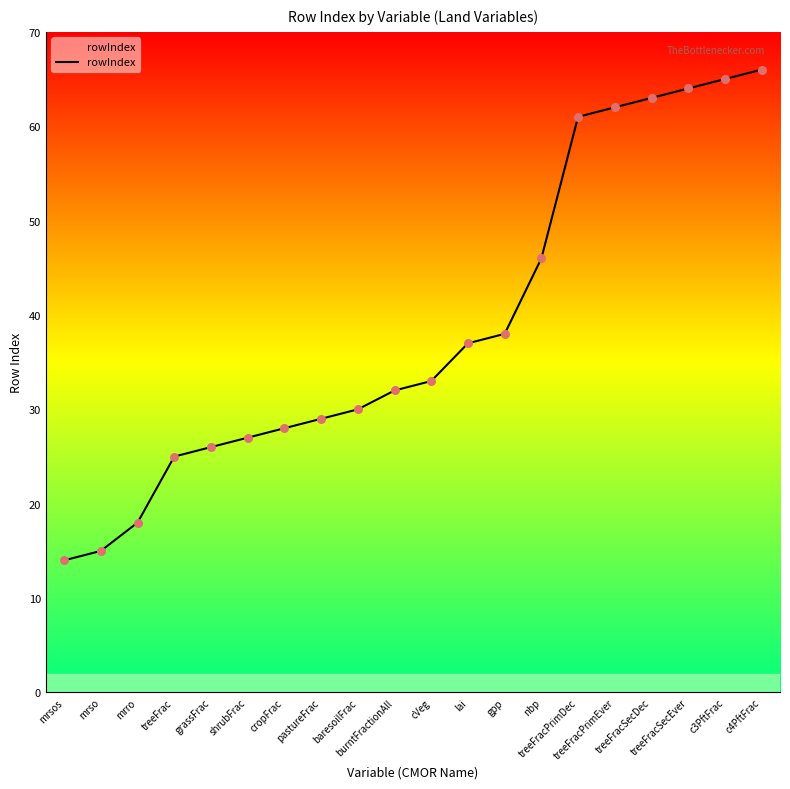

Approximately how many times larger is the value at lai compared to baresoilFrac?

1.2